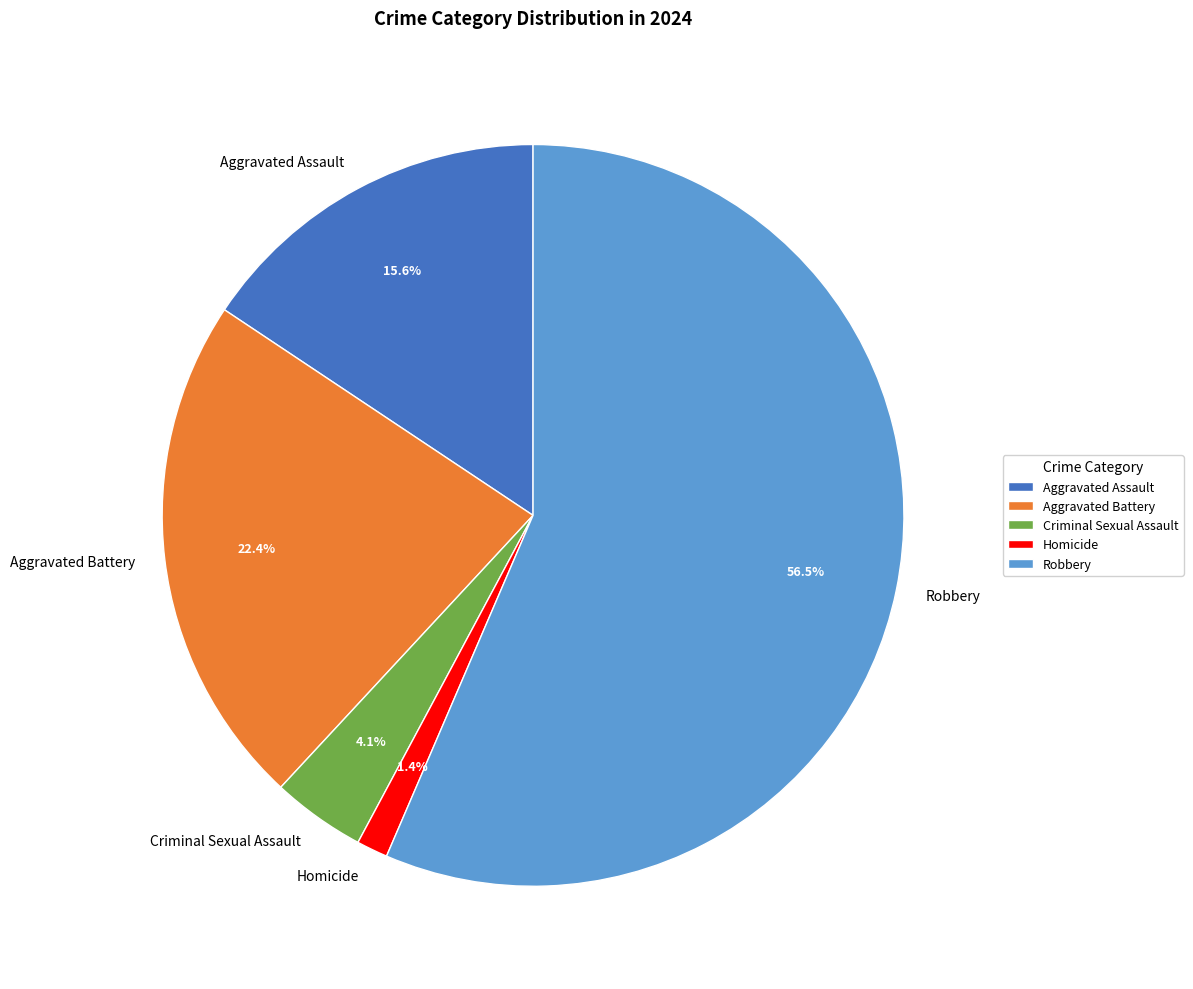

What percentage is NOT represented by Aggravated Assault?

84.4%